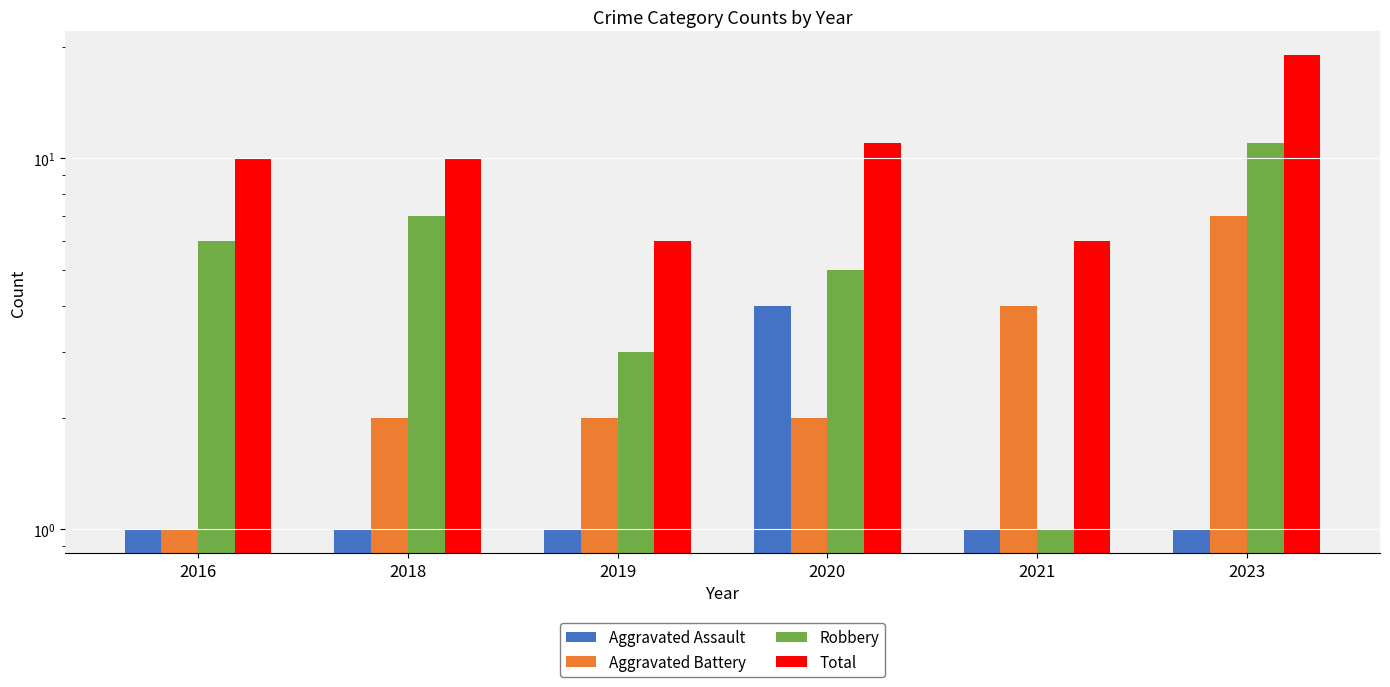

Reading left to right, what are all the values shown in this chart?

Aggravated Assault: 2016=1	2018=1	2019=1	2020=4	2021=1	2023=1
Aggravated Battery: 2016=1	2018=2	2019=2	2020=2	2021=4	2023=7
Robbery: 2016=6	2018=7	2019=3	2020=5	2021=1	2023=11
Total: 2016=10	2018=10	2019=6	2020=11	2021=6	2023=19